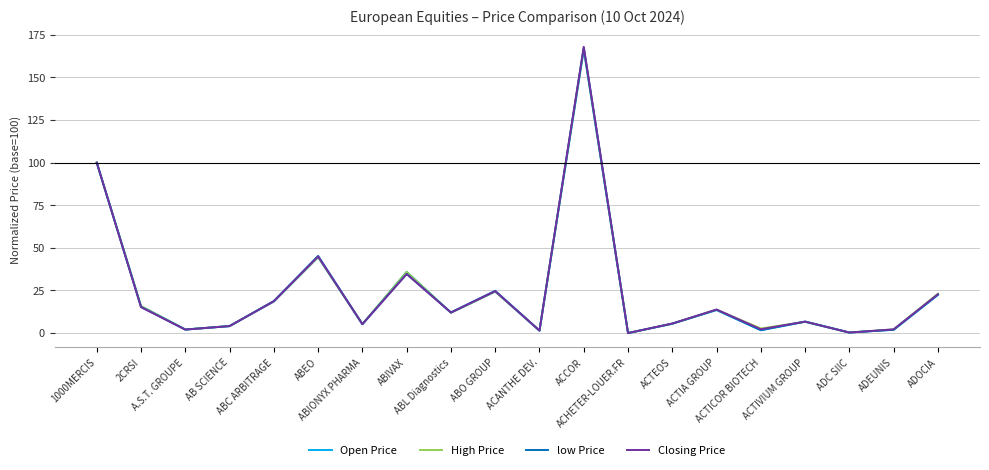

At how many categories does at least one series exceed 145?

1